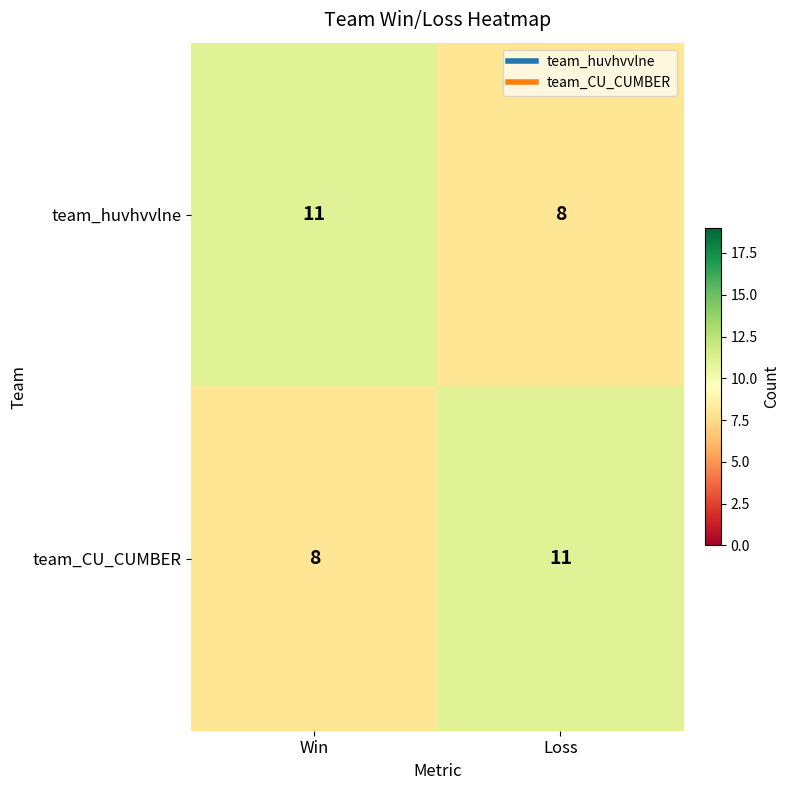

Reading left to right, transcribe all the data shown in this chart.

team_huvhvvlne: 11	8
team_CU_CUMBER: 8	11